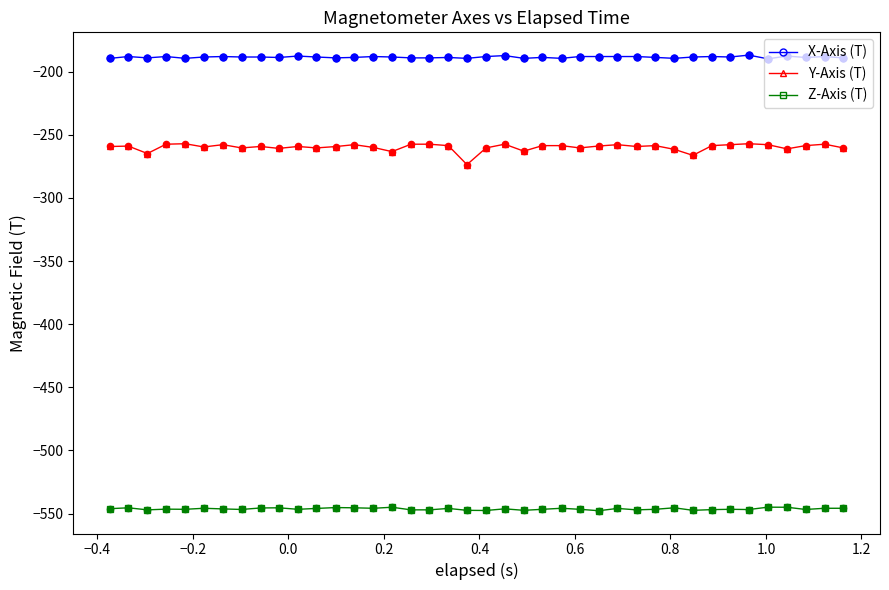

Which series has the widest spread of values?

Y-Axis (T)